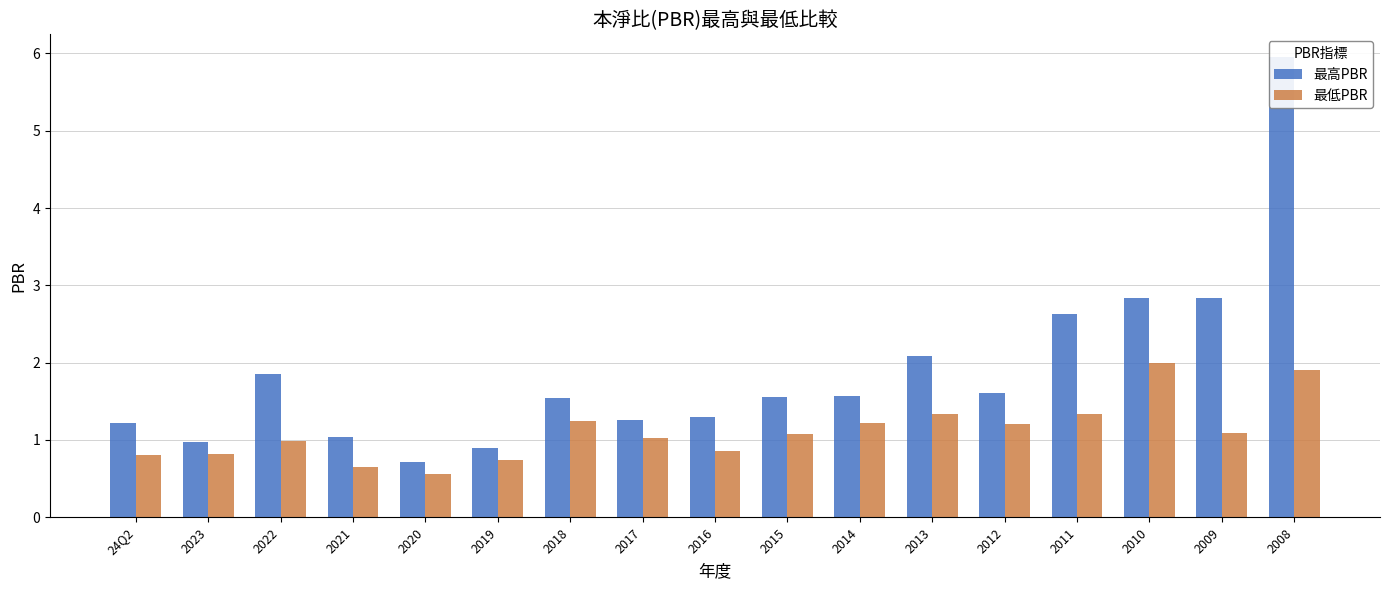

Which label corresponds to the largest value in the chart?

2008